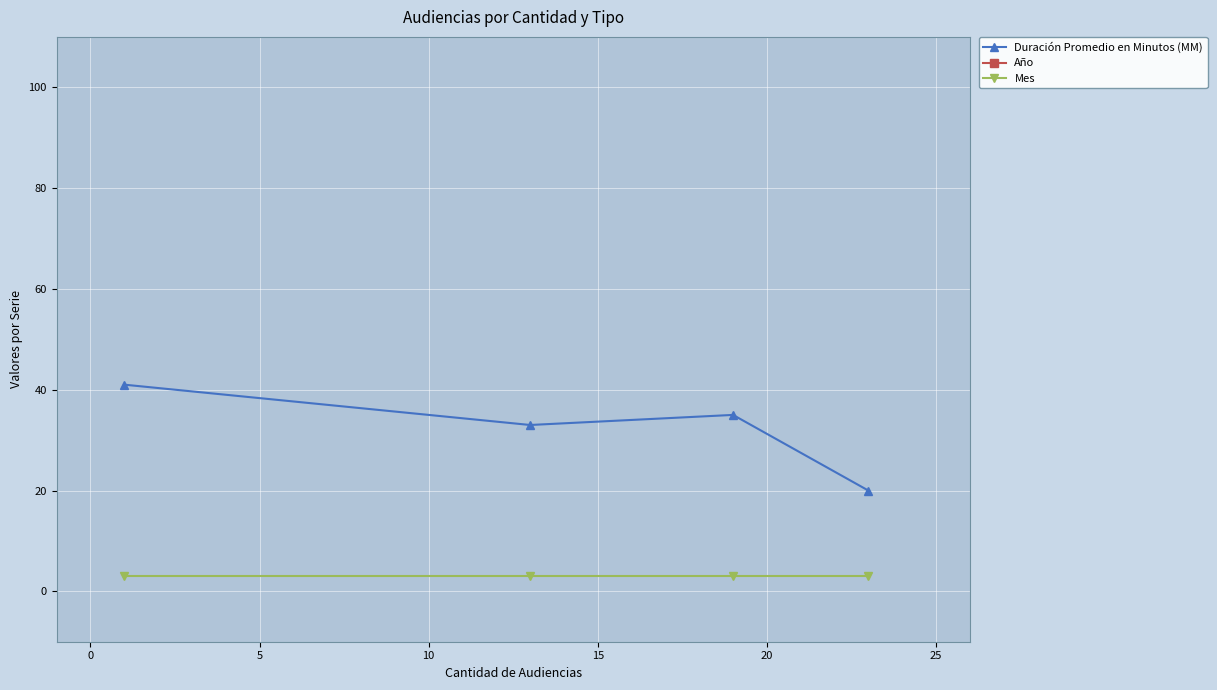

Is this an area chart (filled region under the line)?

No